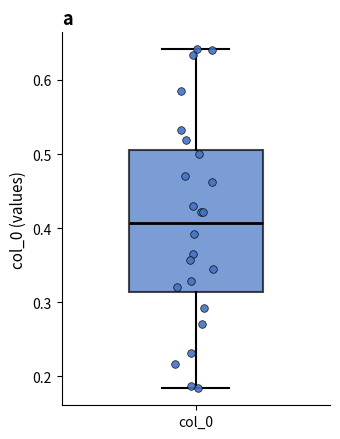

Transcribe this box plot: give where the median line is, the range the box spans, and where the two whiskers end, as read against the y-axis. The values are not printed on the chart, so give them approximately, as read against the axis.

median 0.41, box 0.31 to 0.51, whiskers 0.18 to 0.64